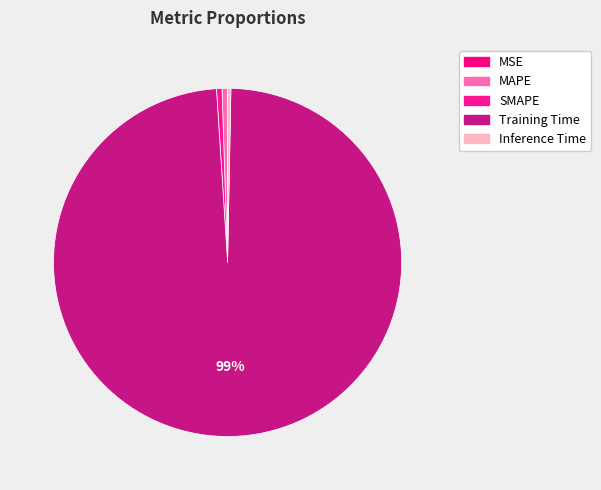

How many segments does this pie chart have?

5